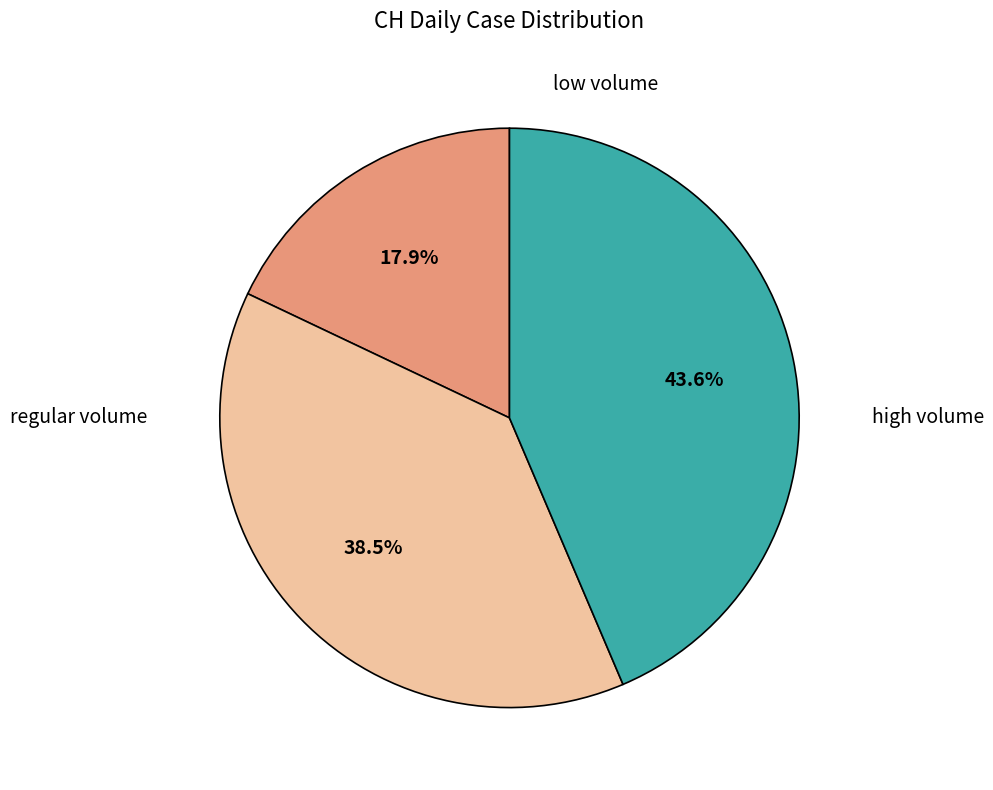

Does any single category account for the majority?

No